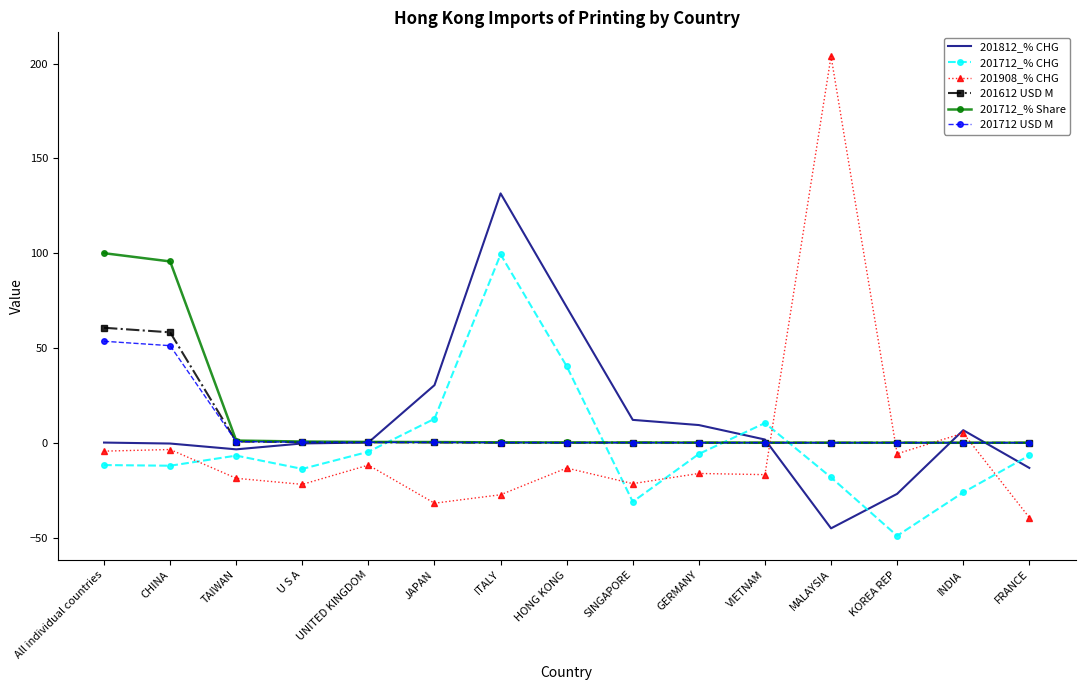

Is the value of 201712_% CHG at HONG KONG greater than the value of 201712_% Share at VIETNAM?

Yes